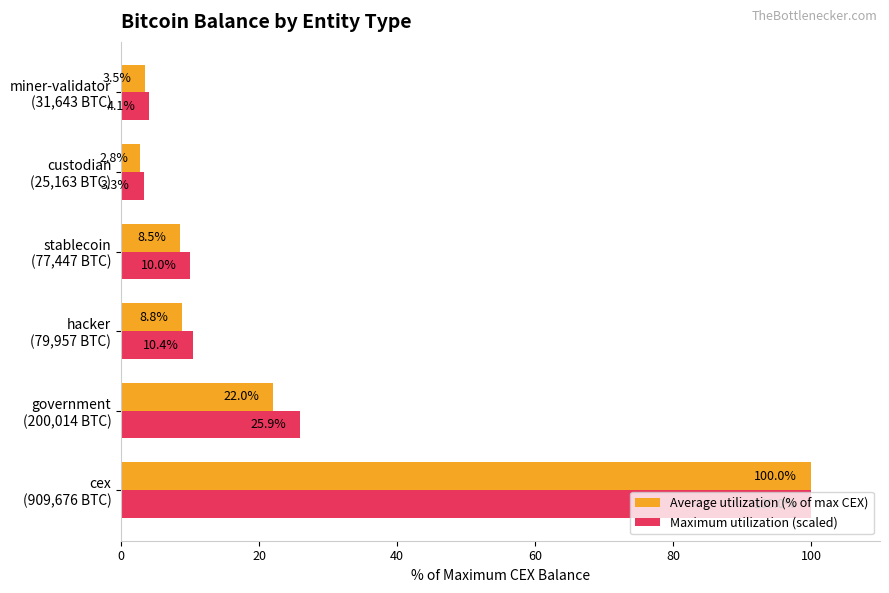

How many categories are shown in the chart?

6